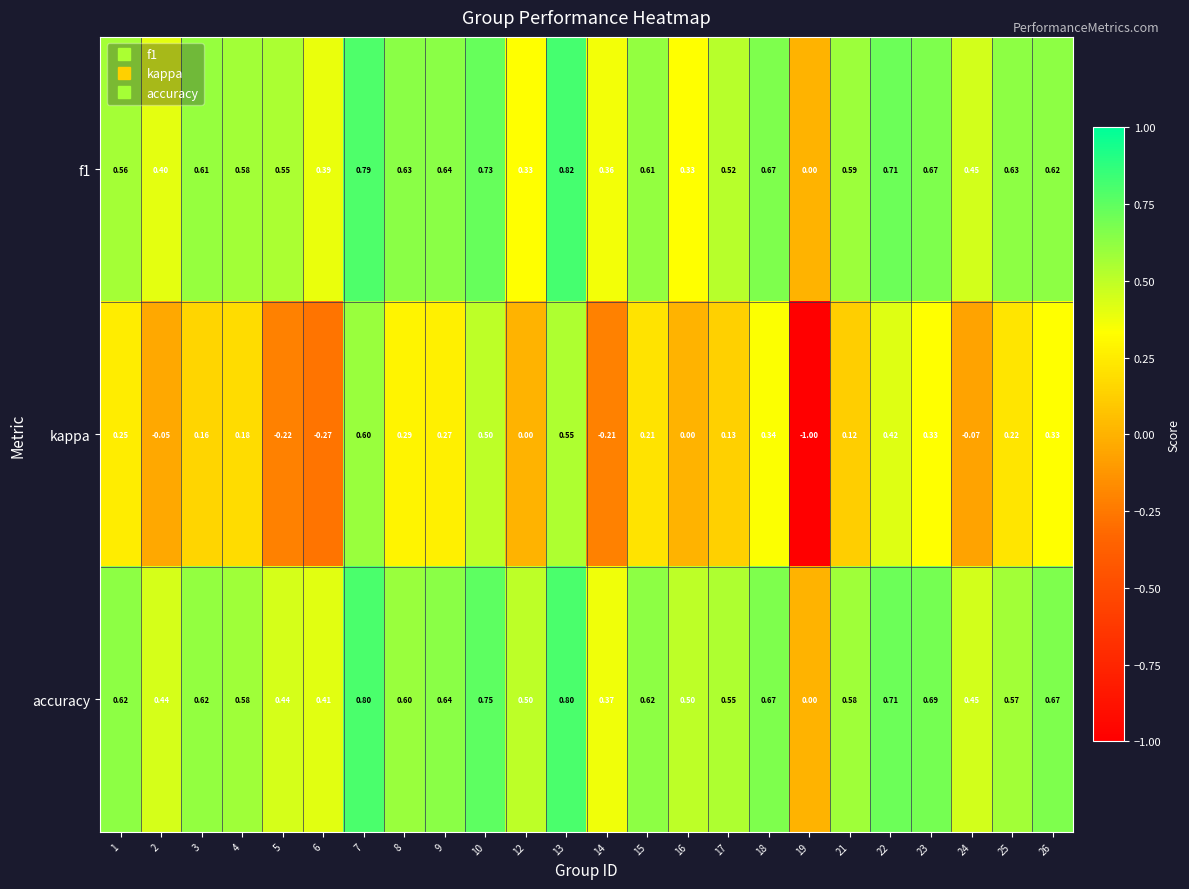

What is the spread (max minus min) of values at 16?

0.5